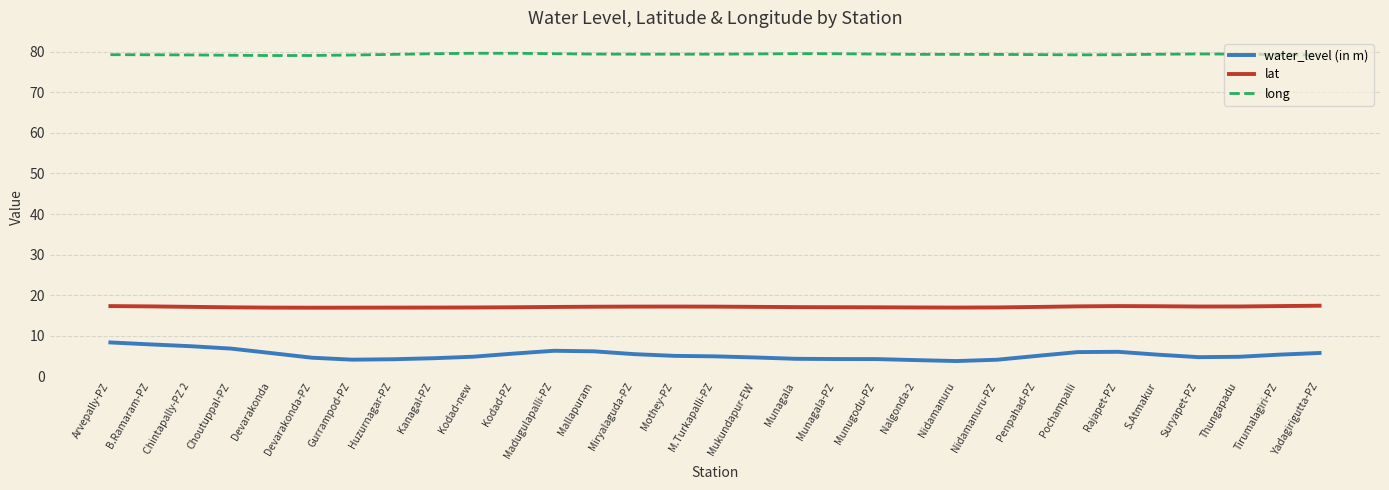

What is the approximate value of lat at Penpahad-PZ?

17.1